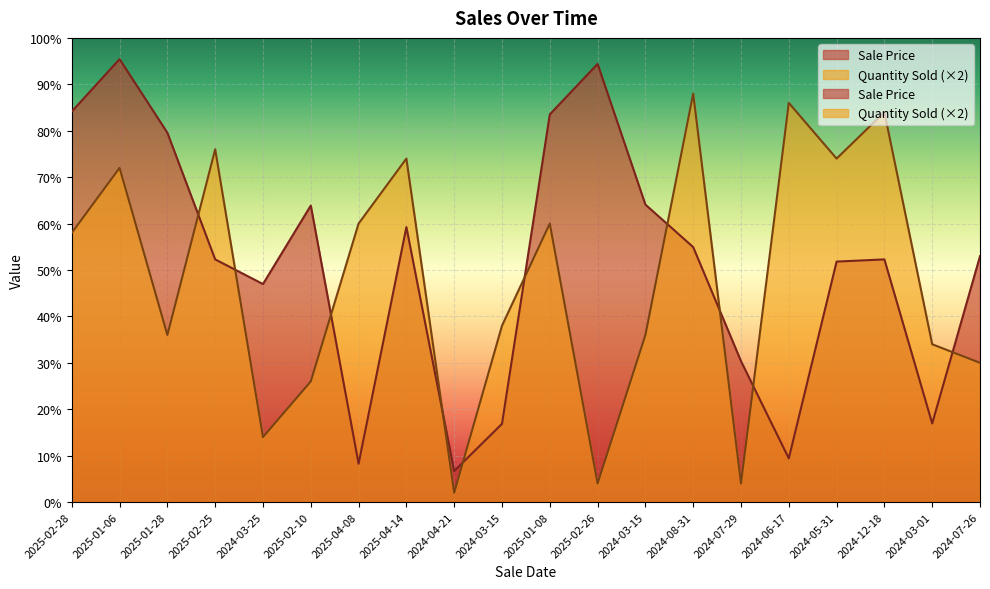

Which series changed the most between 2025-02-28 and 2024-05-31?

Sale Price